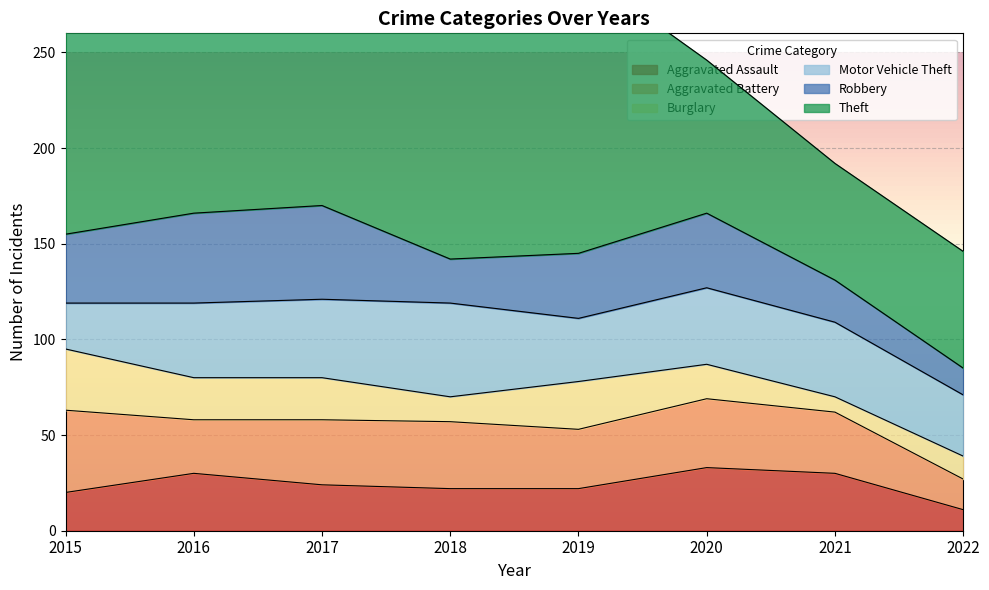

How many intersections are there between Motor Vehicle Theft and Aggravated Battery?

1